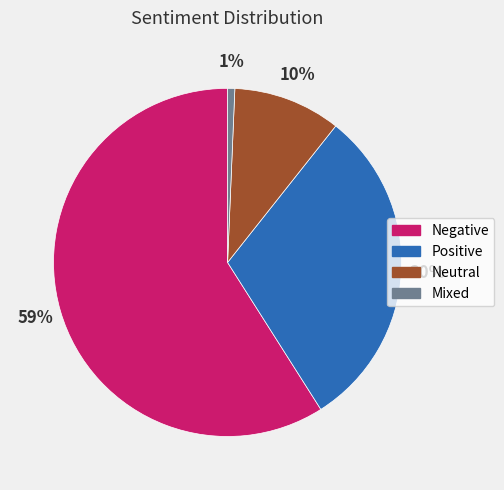

Which category accounts for the majority?

Negative